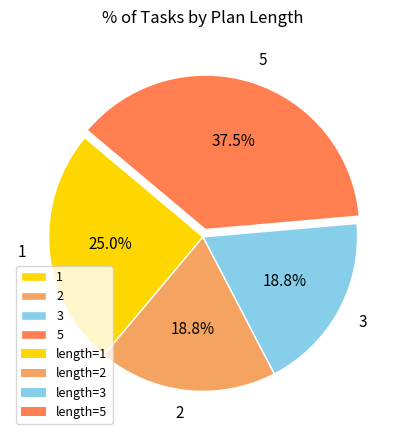

Count the number of slices in the pie.

4